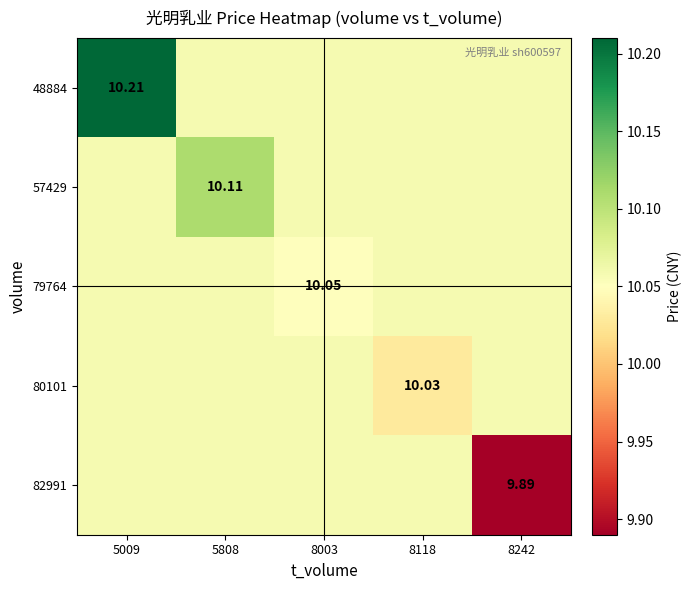

At which category is the sum across all series the highest?

5009